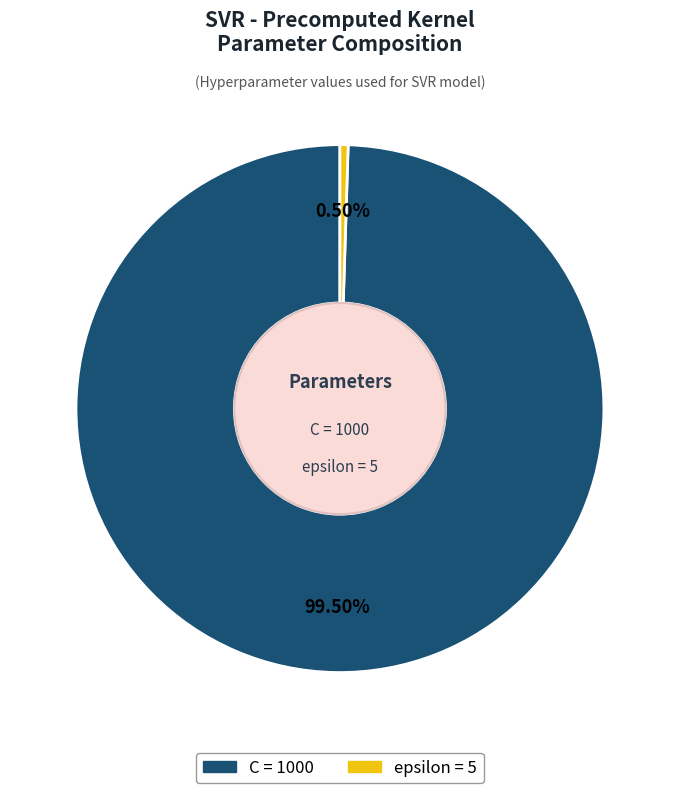

Count the number of slices in the pie.

2